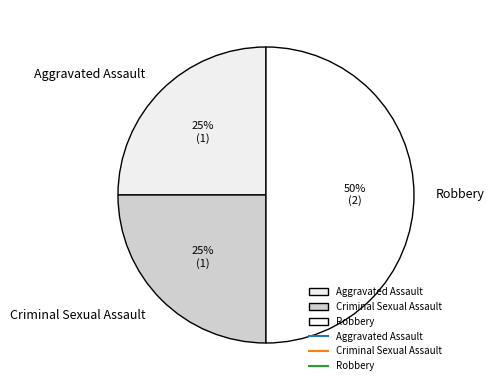

What is the largest slice in the pie chart?

Robbery